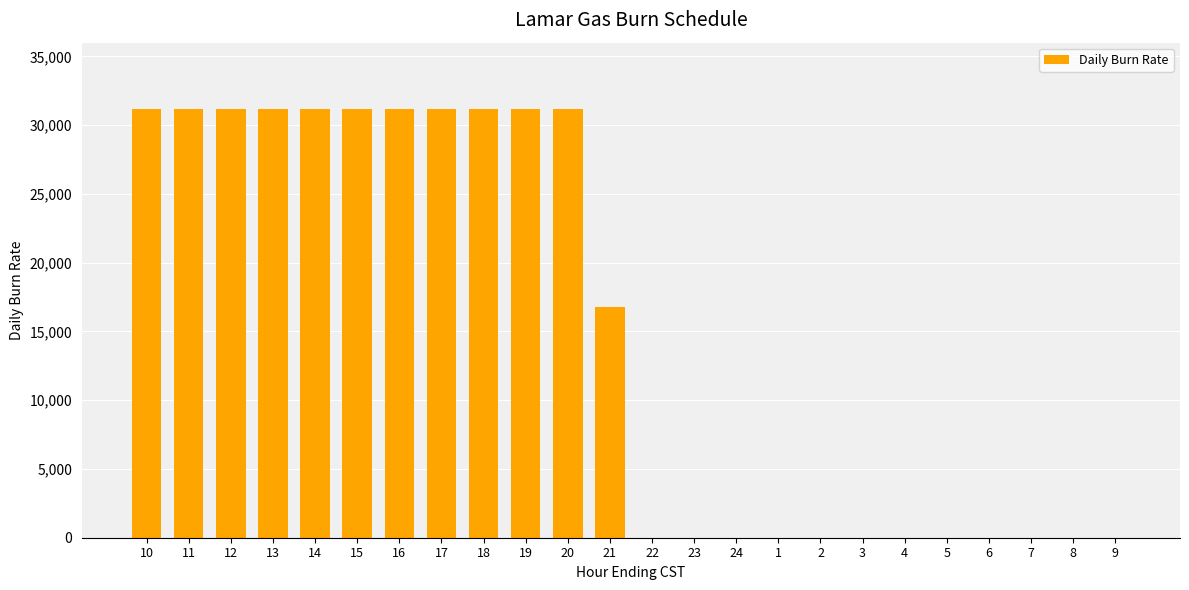

Reading left to right, what are all the values shown in this chart?

31200	31200	31200	31200	31200	31200	31200	31200	31200	31200	31200	16800	0	0	0	0	0	0	0	0	0	0	0	0